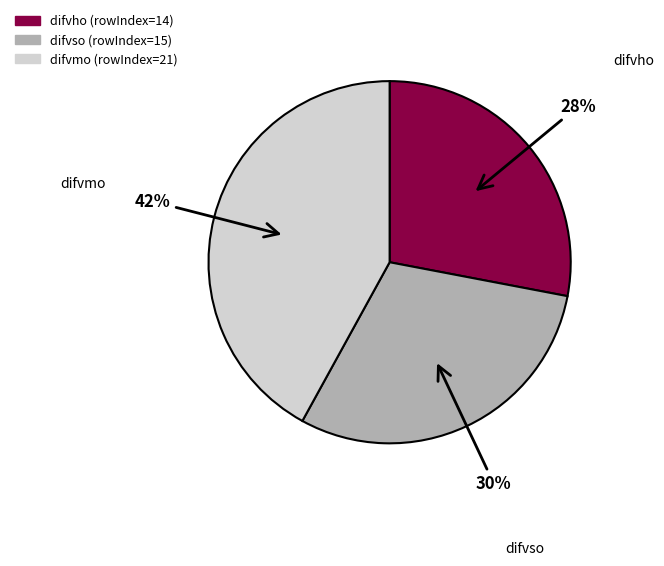

Is there any slice that represents more than half of the pie?

No